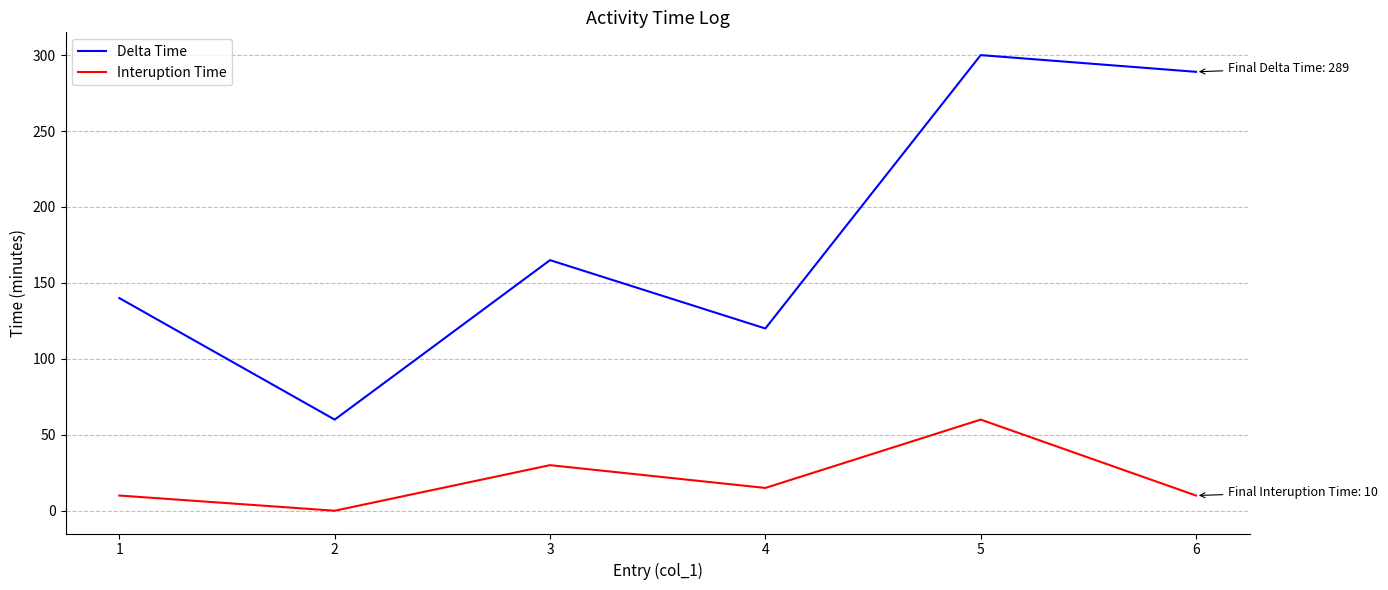

Reading left to right, transcribe all the data shown in this chart.

Delta Time: 140	60	165	120	300	289
Interuption Time: 10	0	30	15	60	10